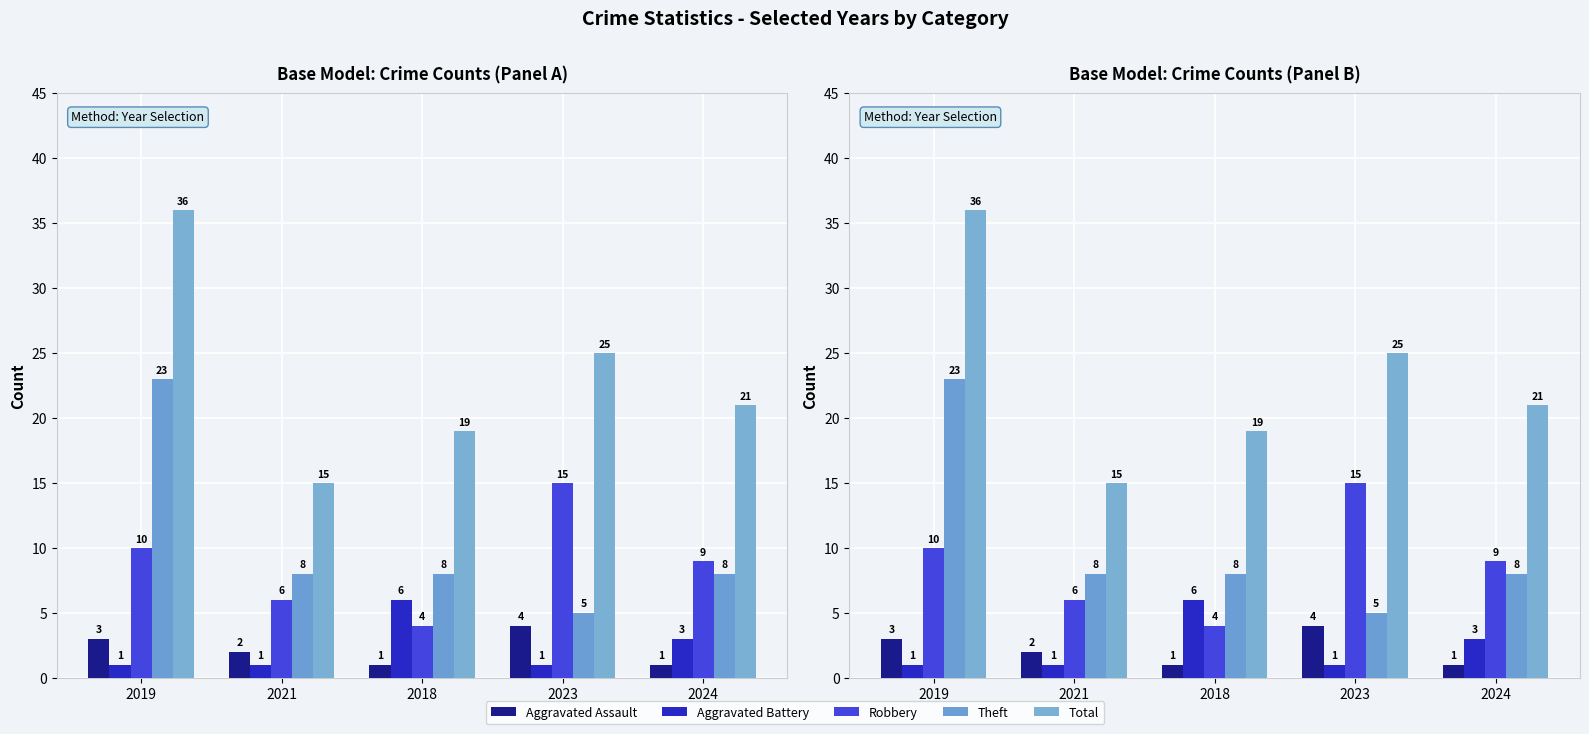

Where is Aggravated Assault nearest to the value 2?

2021